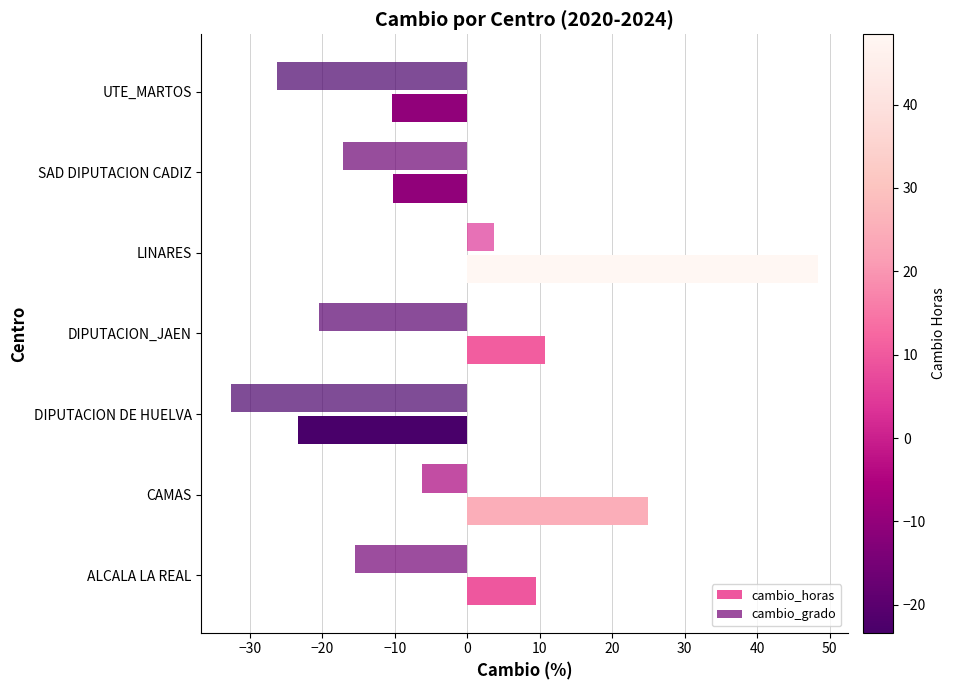

How many series are shown in this chart?

2